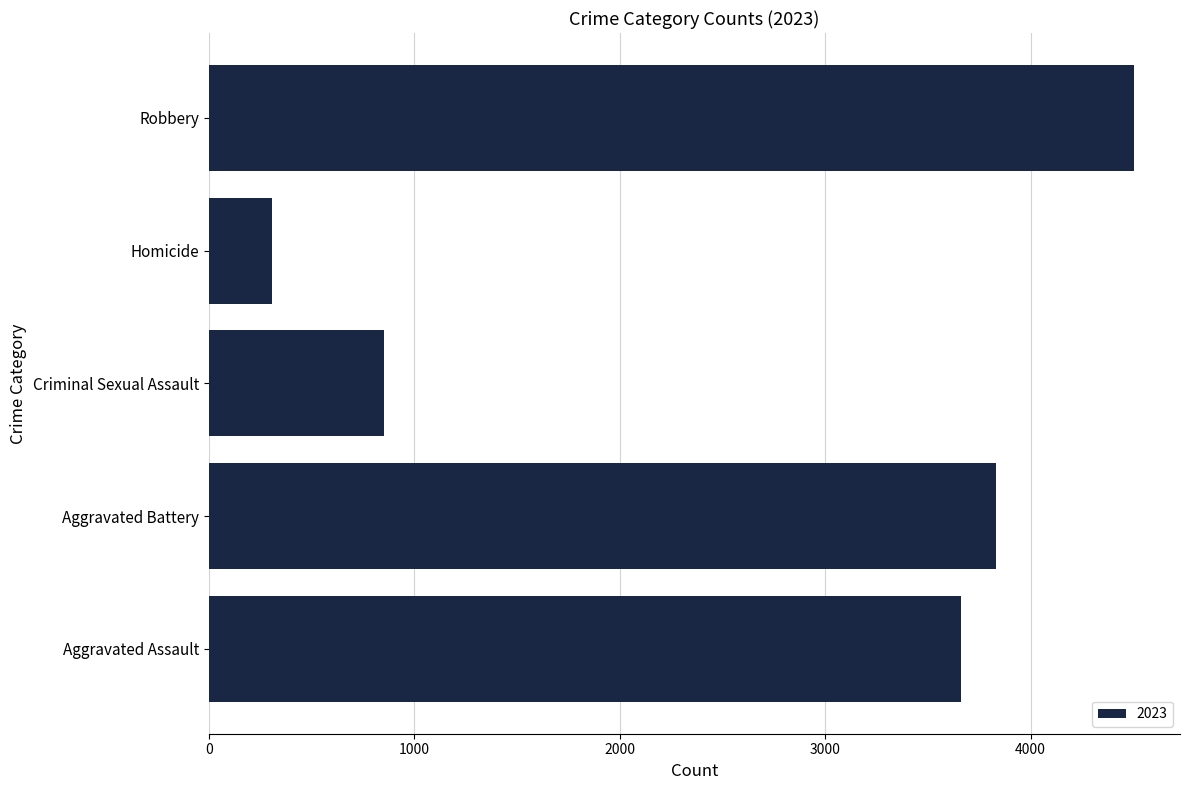

What is the minimum value shown in the chart?

306